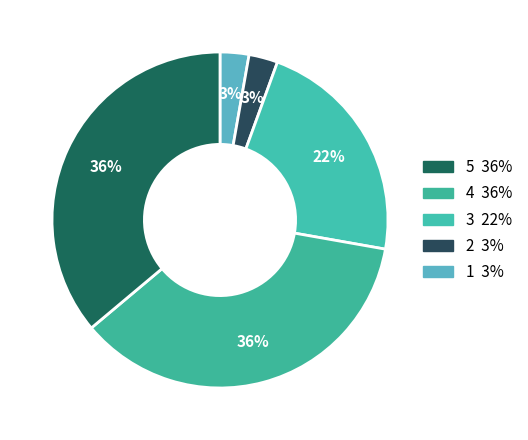

Count the number of slices in the pie.

5